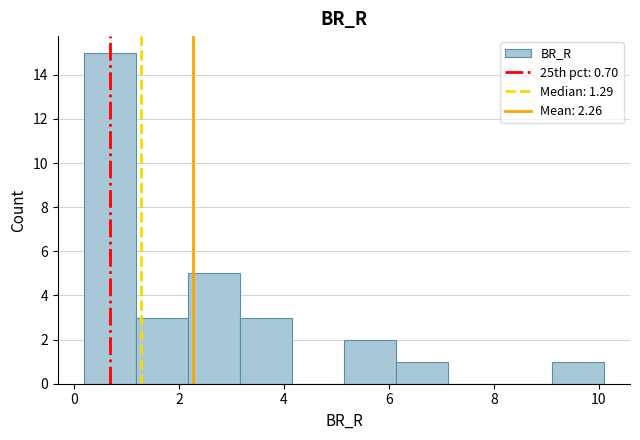

Which range on the x-axis has the tallest bar?

0.2 to 1.2